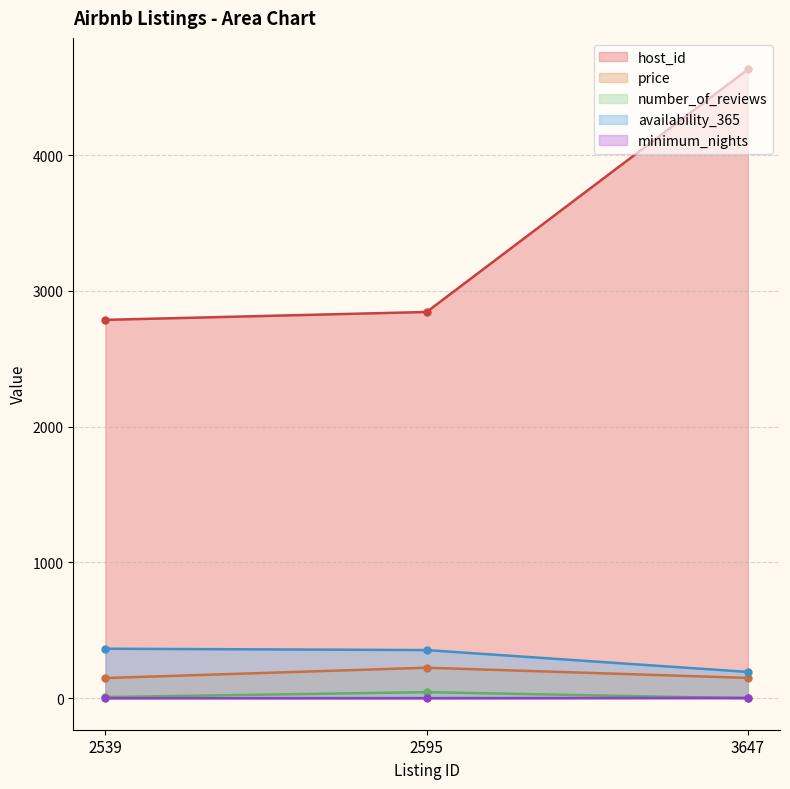

Reading left to right, what are all the values shown in this chart?

host_id: 2539=2787	2595=2845	3647=4632
price: 2539=149	2595=225	3647=150
number_of_reviews: 2539=9	2595=45	3647=0
availability_365: 2539=365	2595=355	3647=194
minimum_nights: 2539=1	2595=1	3647=3